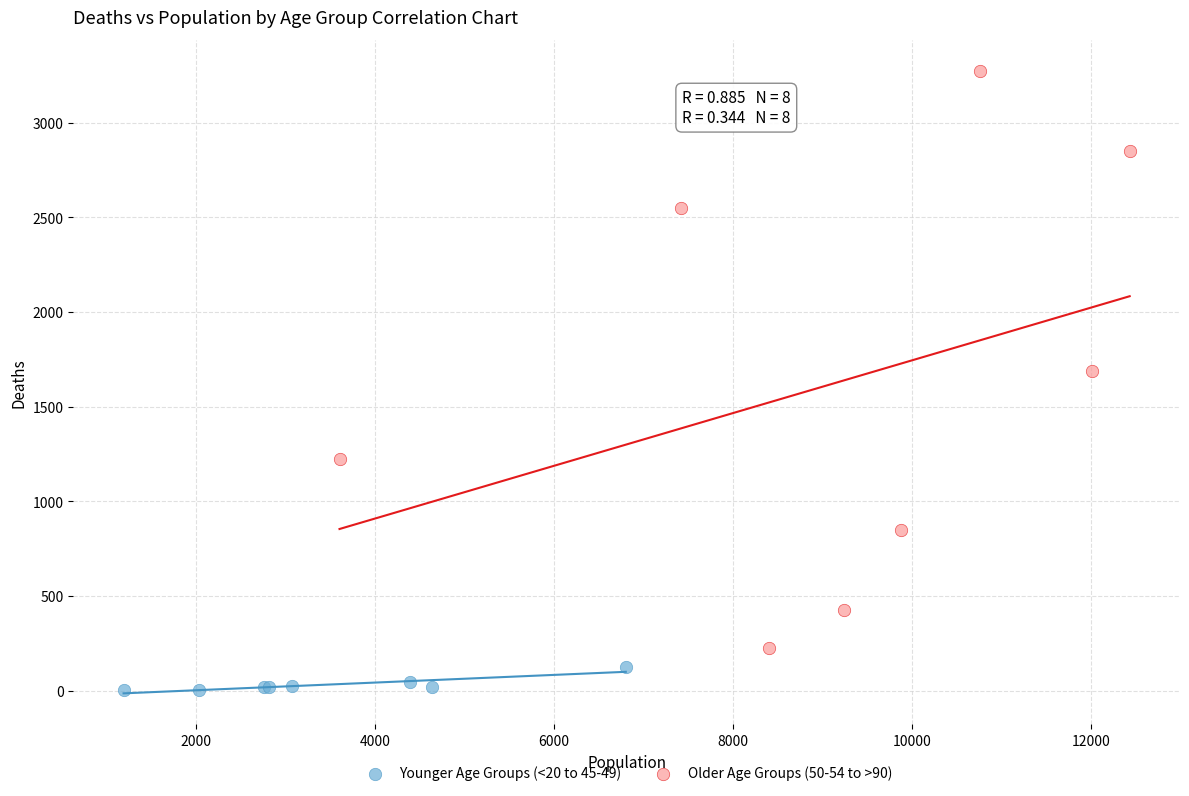

What are all the series names shown in the legend?

Younger Age Groups (<20 to 45-49), Older Age Groups (50-54 to >90)